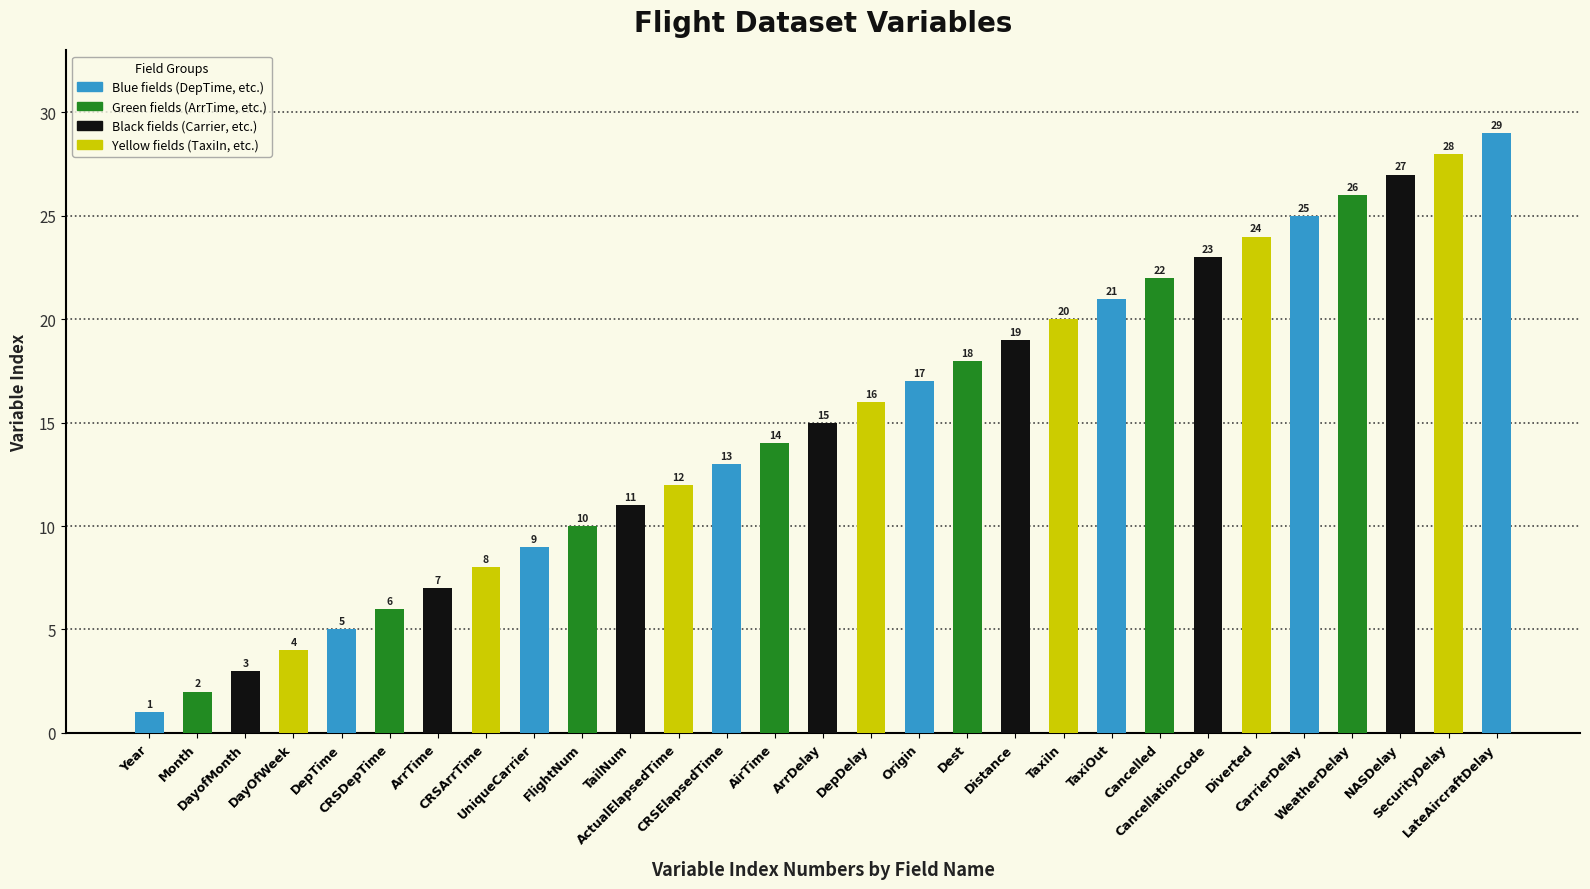

How many values are below 15?

14